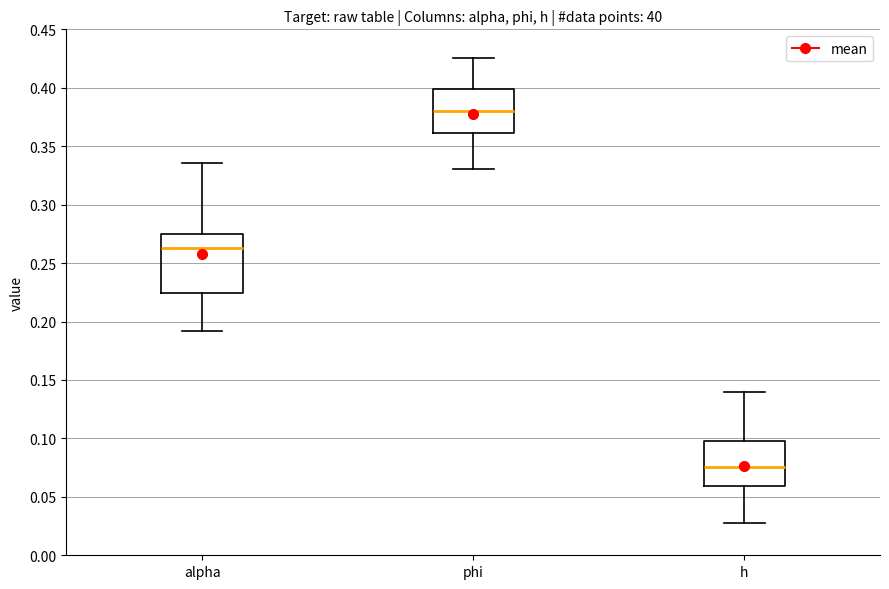

Reading left to right, transcribe this box plot: for each box, give where its median line is, the range the box spans, and where its two whiskers end, as read against the y-axis. The values are not printed on the chart, so give them approximately, as read against the axis.

alpha: median 0.265, box 0.225 to 0.275, whiskers 0.190 to 0.335
phi: median 0.380, box 0.360 to 0.400, whiskers 0.330 to 0.425
h: median 0.075, box 0.060 to 0.100, whiskers 0.025 to 0.140